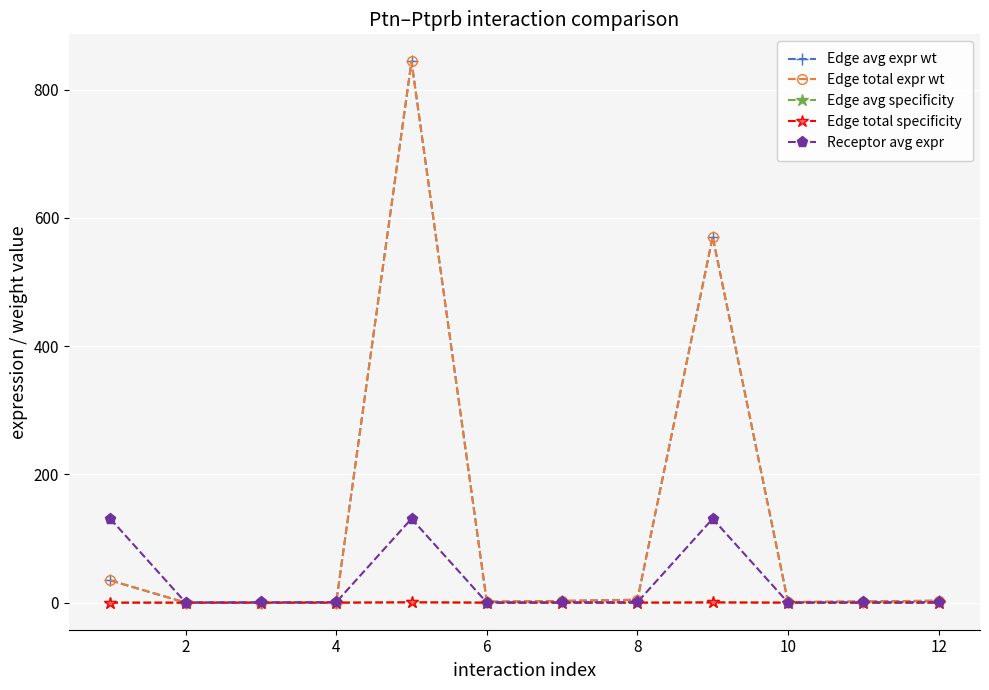

At how many categories does at least one series exceed 440?

2